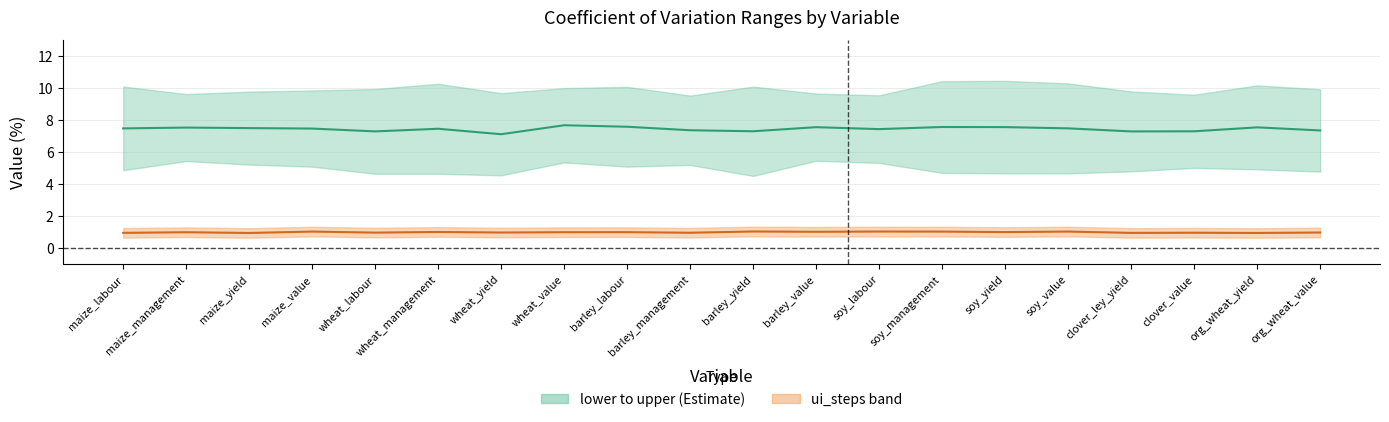

Which series has the largest total across all categories?

mid (Estimate)